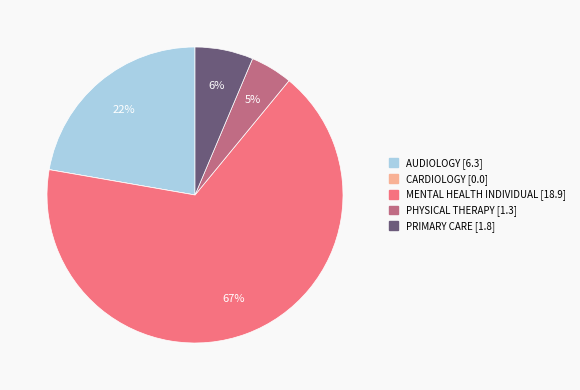

To the nearest percent, what percentage of the pie is MENTAL HEALTH INDIVIDUAL?

67%